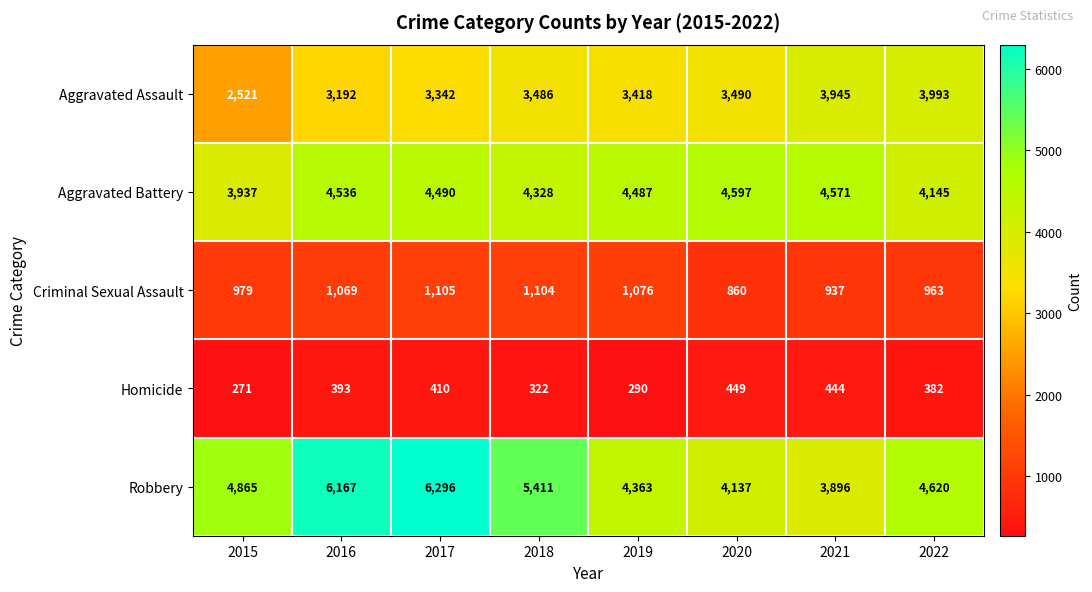

Which category has the highest value across all series?

2017